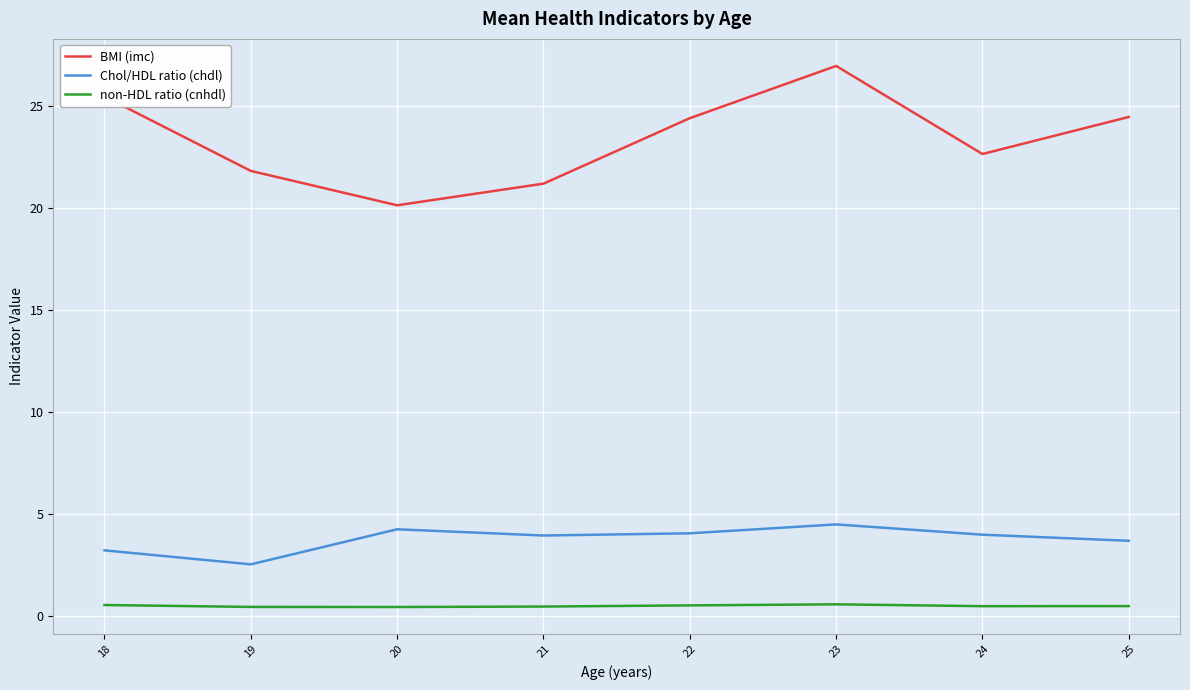

What is the difference between the second highest and minimum values in the BMI (imc) series?

5.3